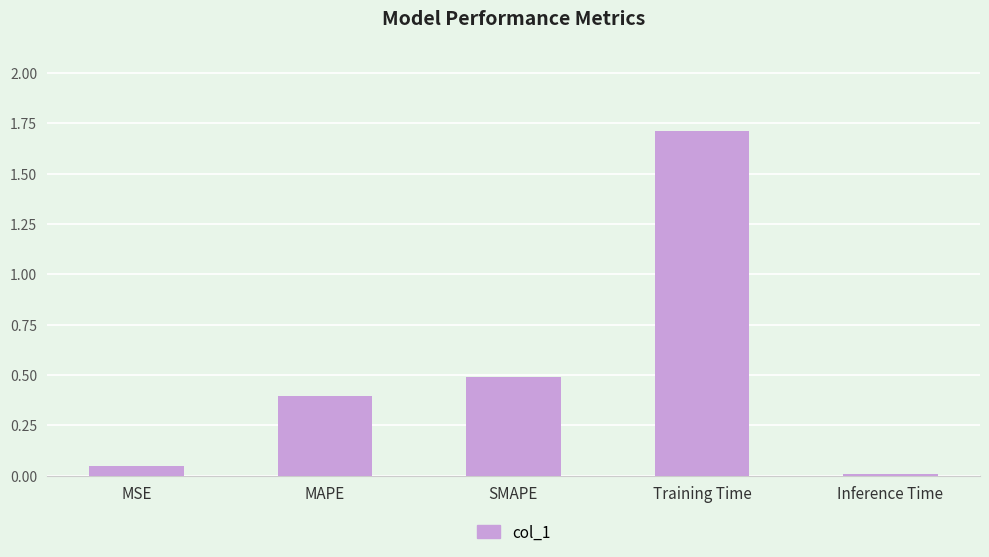

What is the label of the 5th bar from the left?

Inference Time